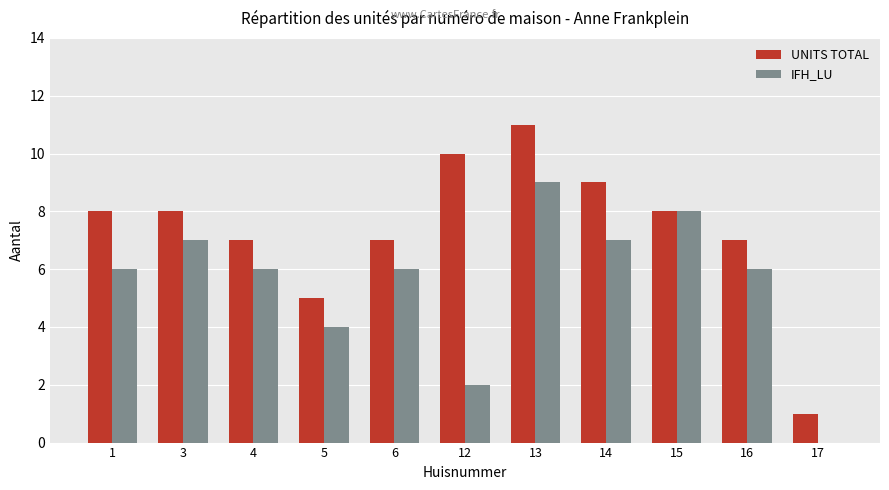

At which category is the sum across all series the highest?

13